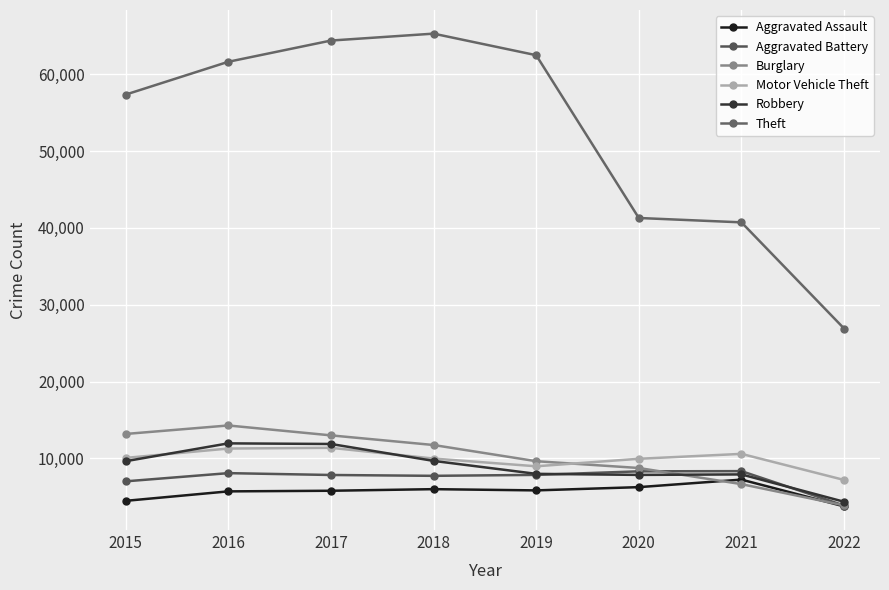

At which category is the sum across all series the highest?

2017